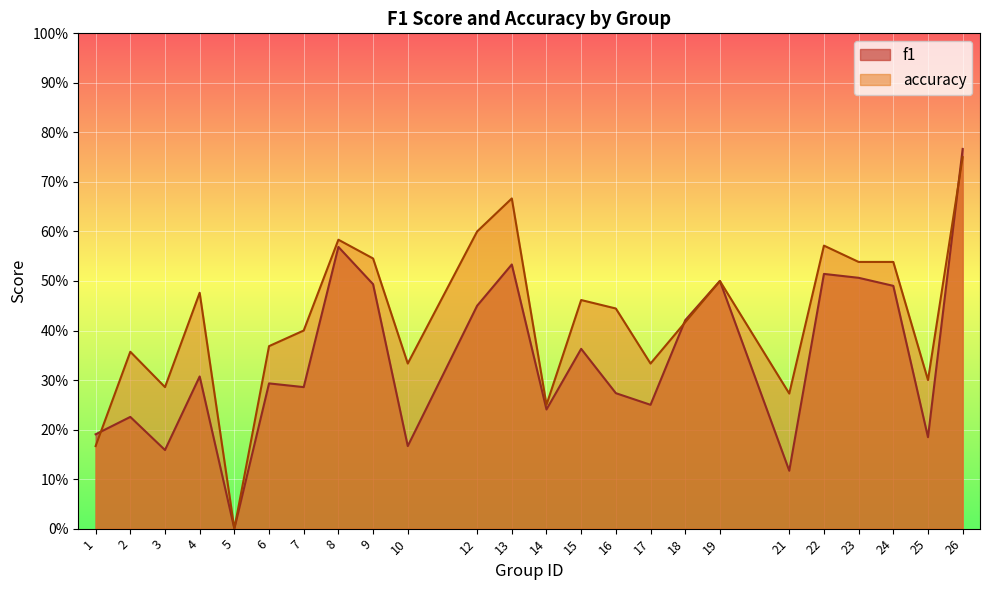

Between 16 and 9, which is larger?

9